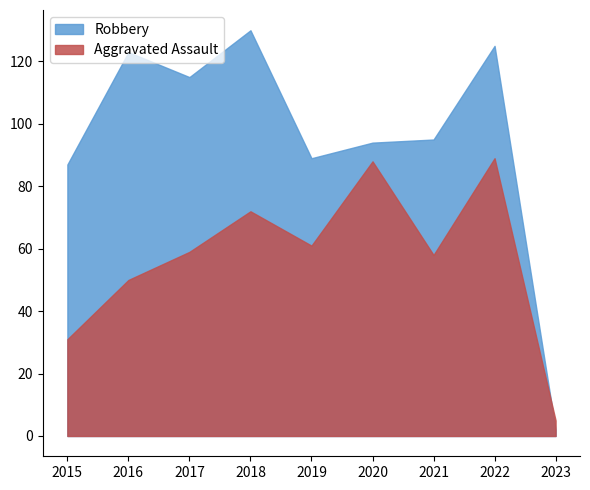

What is the difference between the highest and lowest values at 2022?

36